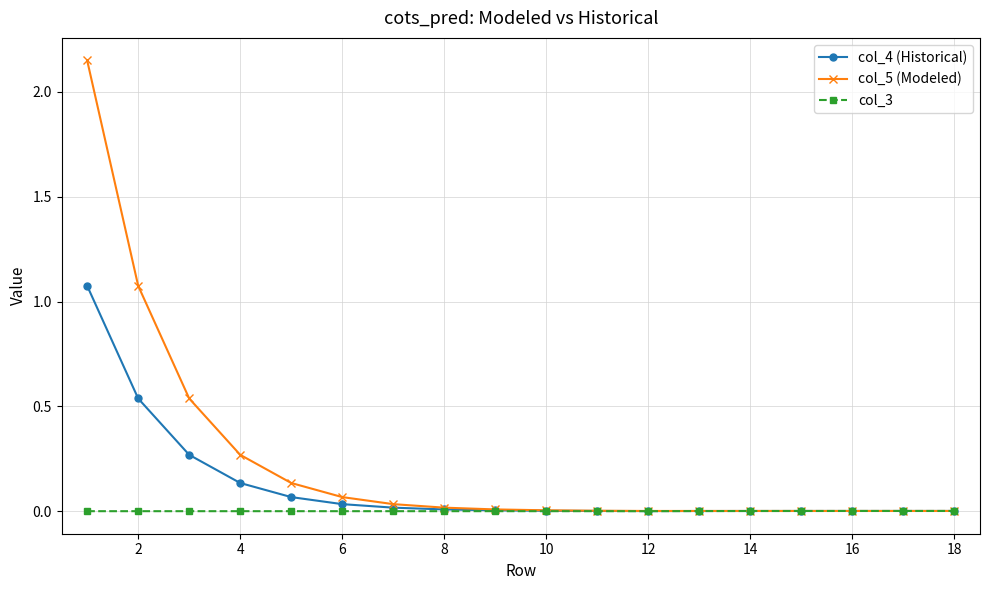

Which series has the largest range (max minus min)?

col_5 (Modeled)